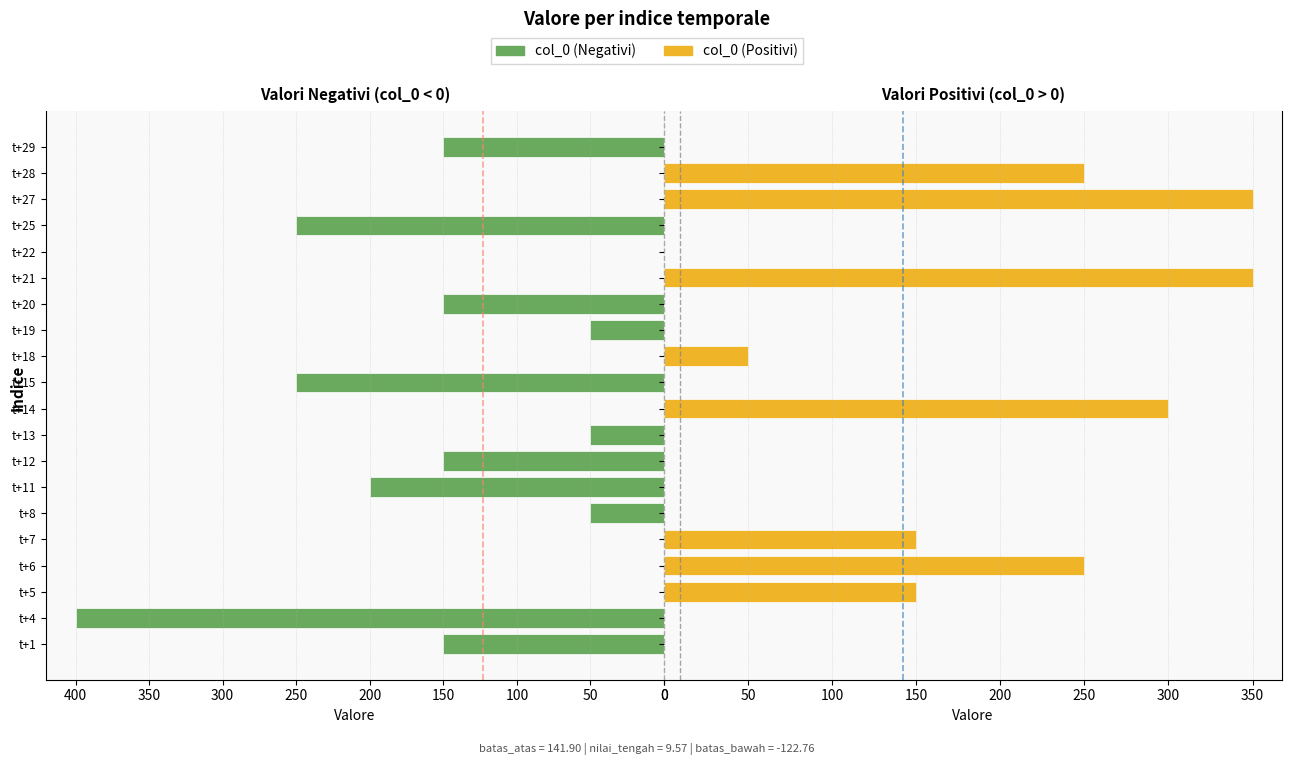

What is the sum of the nilai_tengah values at t+25 and t+13?

19.1